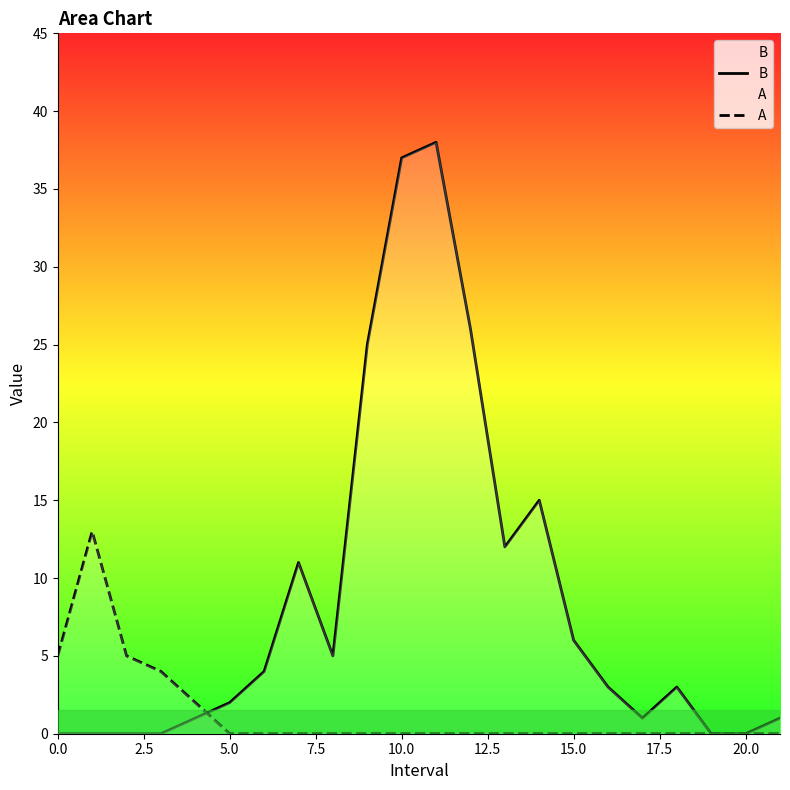

True or false: B has a value of 6 at 13.

False